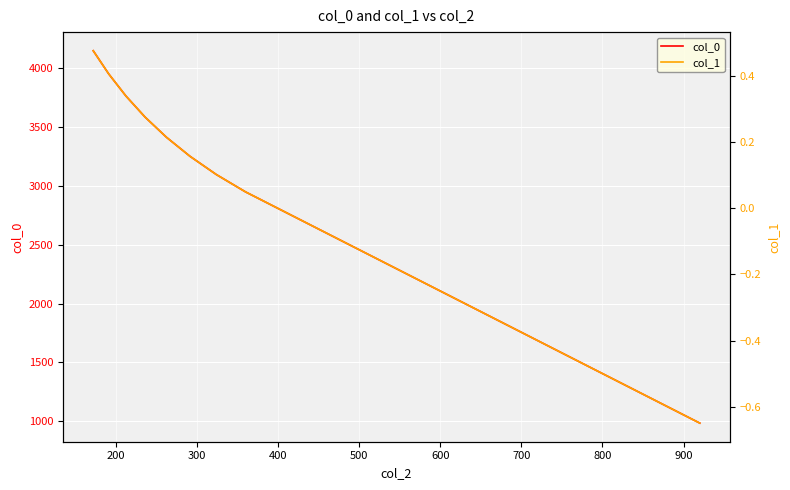

The col_0 series shows 1404.5 at 800. True or false?

True